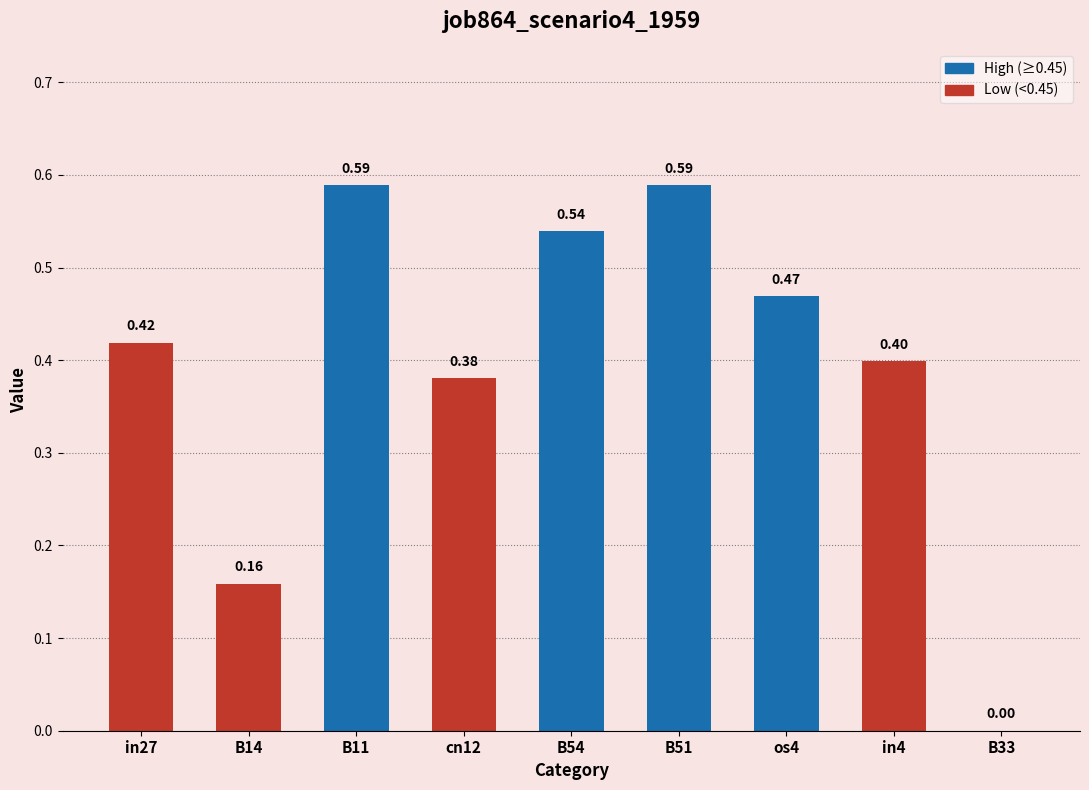

Does the chart contain stacked bars?

No